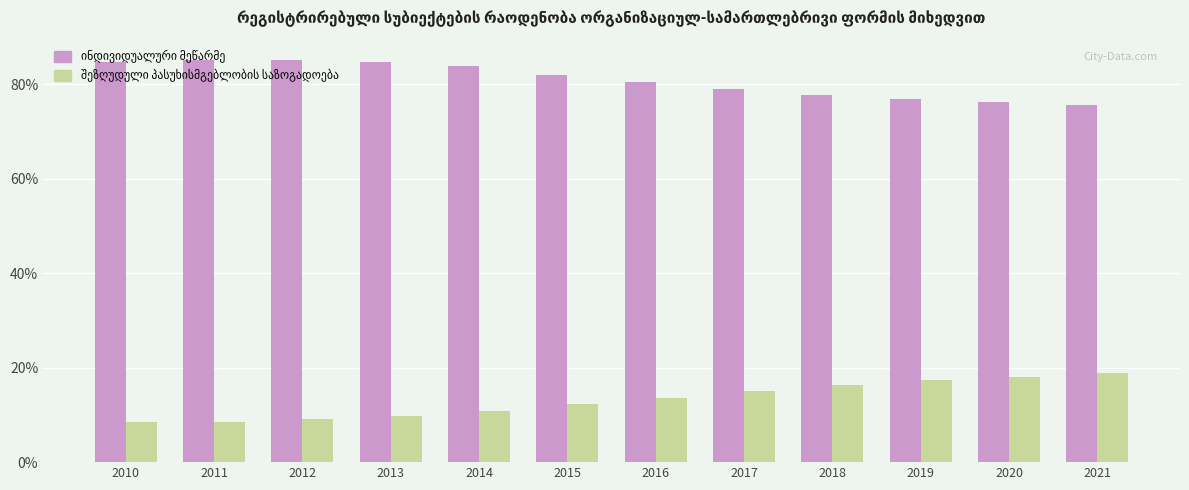

At how many categories does at least one series exceed 57?

12